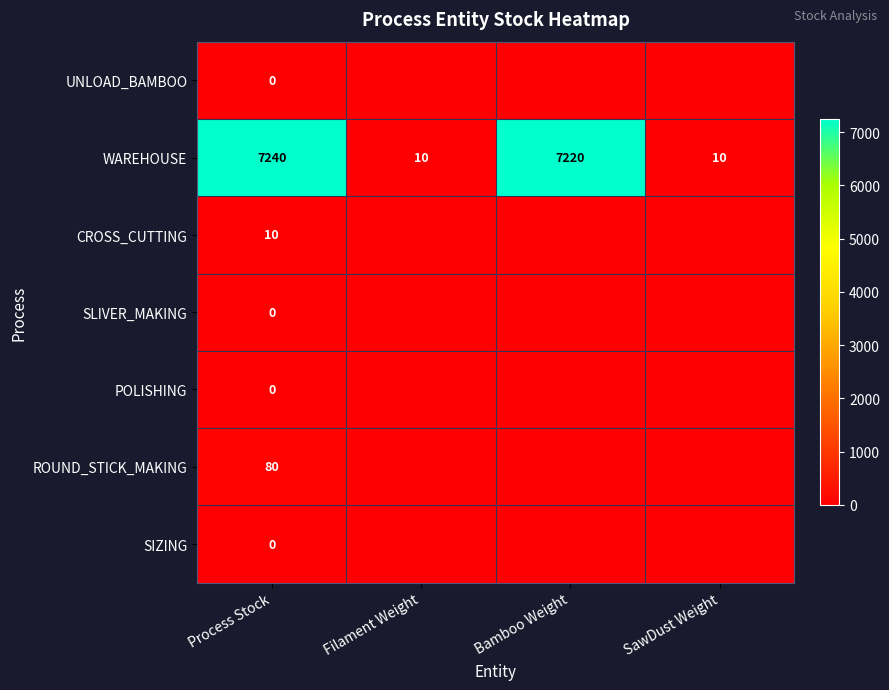

The value of WAREHOUSE at Process Stock is 12585. True or false?

False